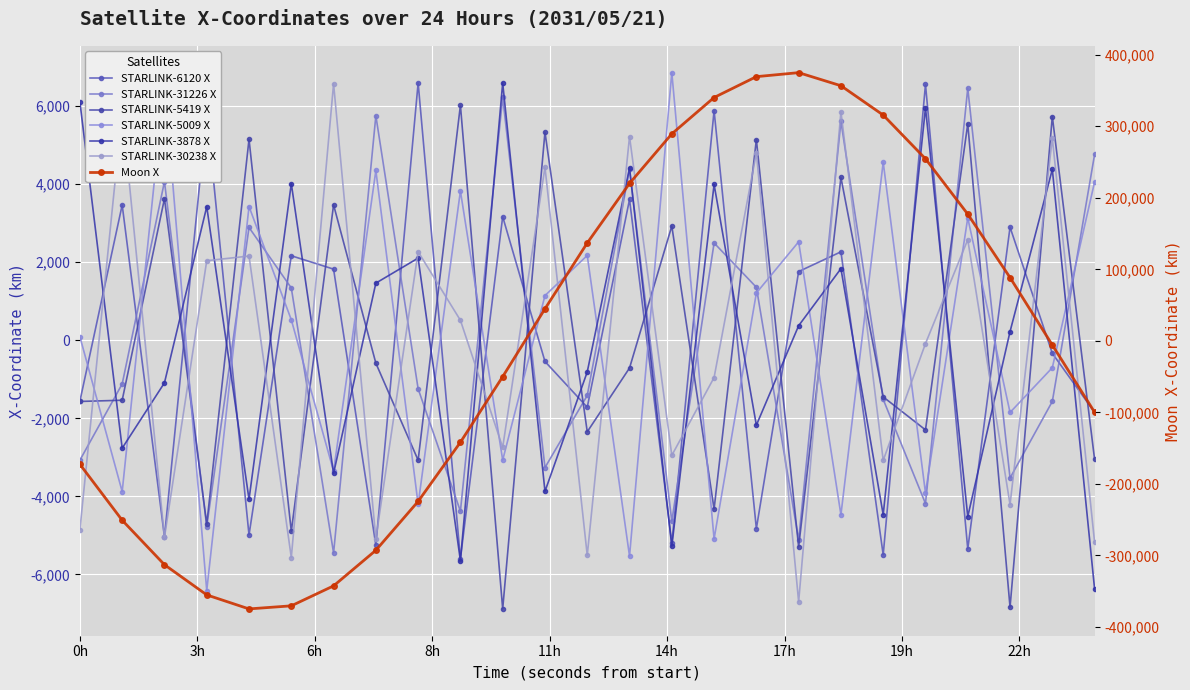

Between which two adjacent categories do STARLINK-6120 X and STARLINK-31226 X first intersect?

3600.0 and 7200.0